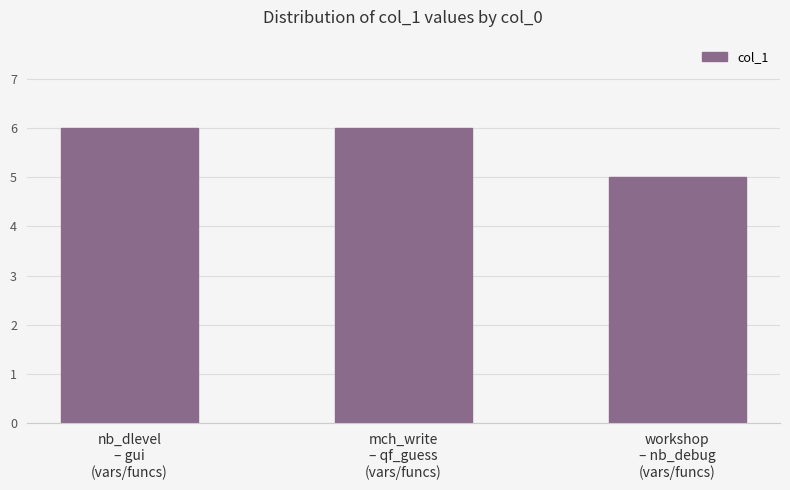

Reading left to right, list all the values displayed in this chart.

nb_dlevel
– gui
(vars/funcs)=6	mch_write
– qf_guess
(vars/funcs)=6	workshop
– nb_debug
(vars/funcs)=5